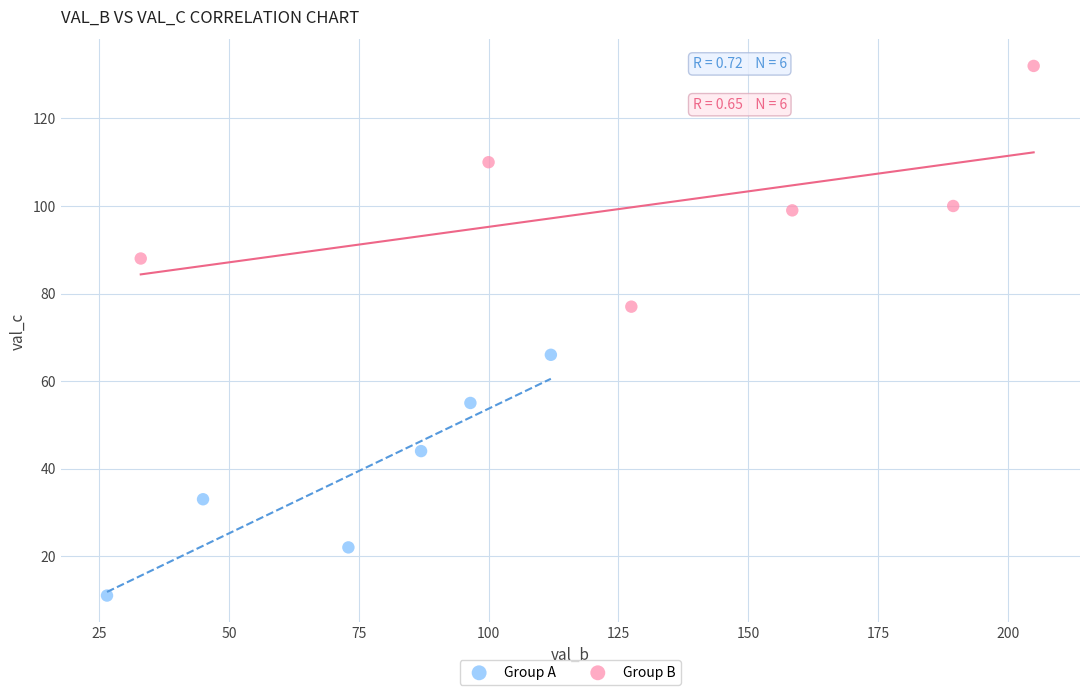

Which series reaches the maximum Y coordinate?

Group B